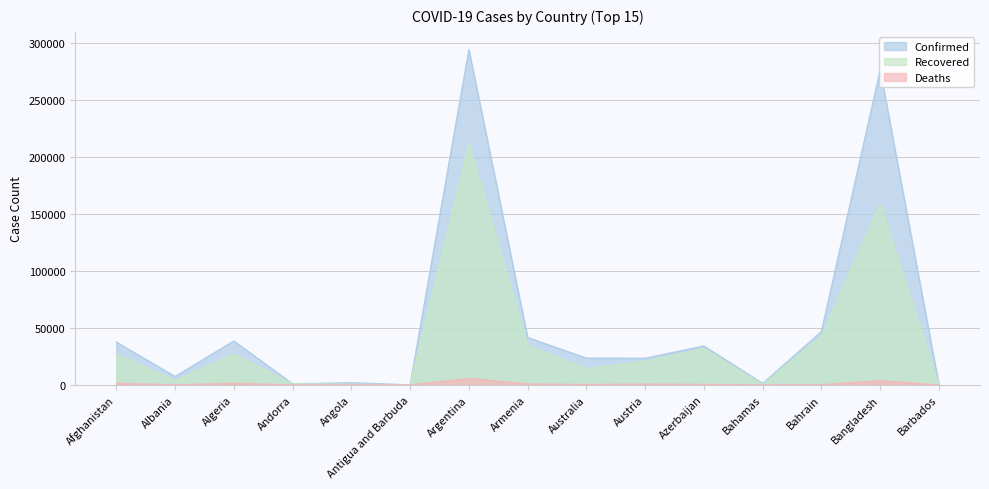

Reading left to right, what are all the values shown in this chart?

Confirmed: Afghanistan=37596	Albania=7380	Algeria=38583	Andorra=989	Angola=1906	Antigua and Barbuda=93	Argentina=294569	Armenia=41663	Australia=23558	Austria=23370	Azerbaijan=34219	Bahamas=1315	Bahrain=46835	Bangladesh=276549	Barbados=151
Recovered: Afghanistan=27166	Albania=3794	Algeria=27017	Andorra=863	Angola=628	Antigua and Barbuda=88	Argentina=211702	Armenia=34584	Australia=14083	Austria=20681	Azerbaijan=31875	Bahamas=189	Bahrain=43128	Bangladesh=158950	Barbados=122
Deaths: Afghanistan=1375	Albania=228	Algeria=1370	Andorra=53	Angola=88	Antigua and Barbuda=3	Argentina=5703	Armenia=818	Australia=421	Austria=728	Azerbaijan=506	Bahamas=18	Bahrain=170	Bangladesh=3657	Barbados=7